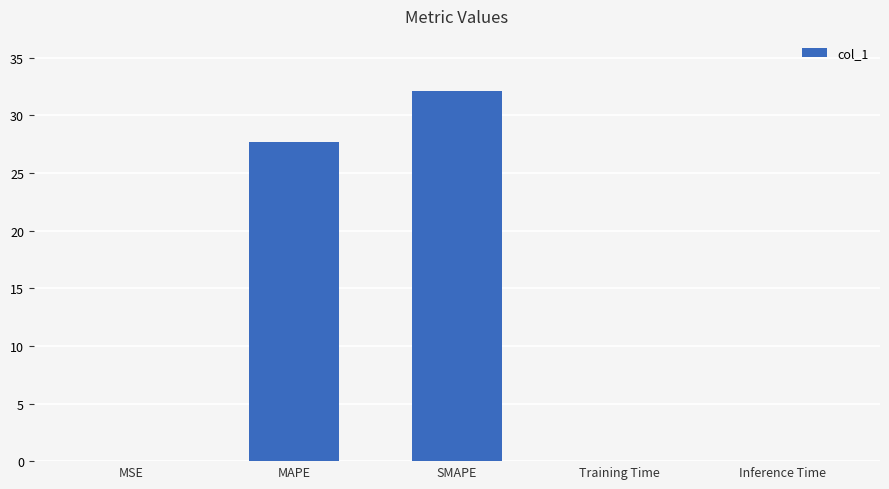

What is the average value?

12.0